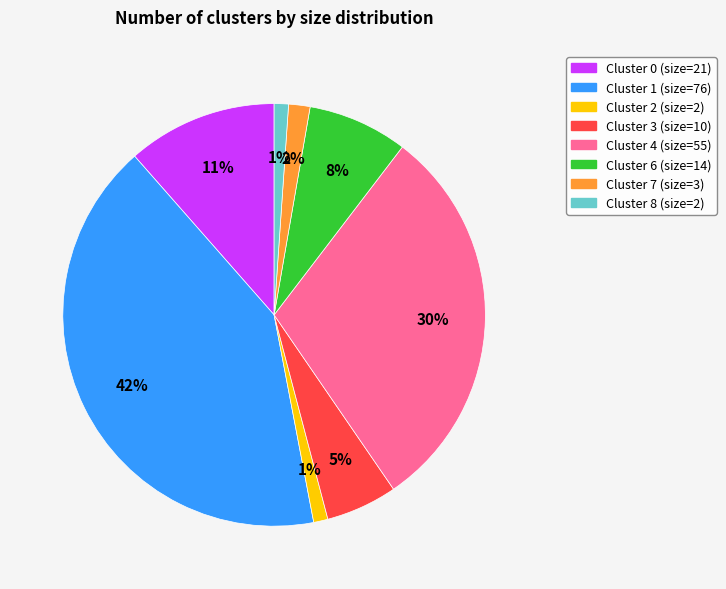

Which category has the biggest portion of the pie?

Cluster 1